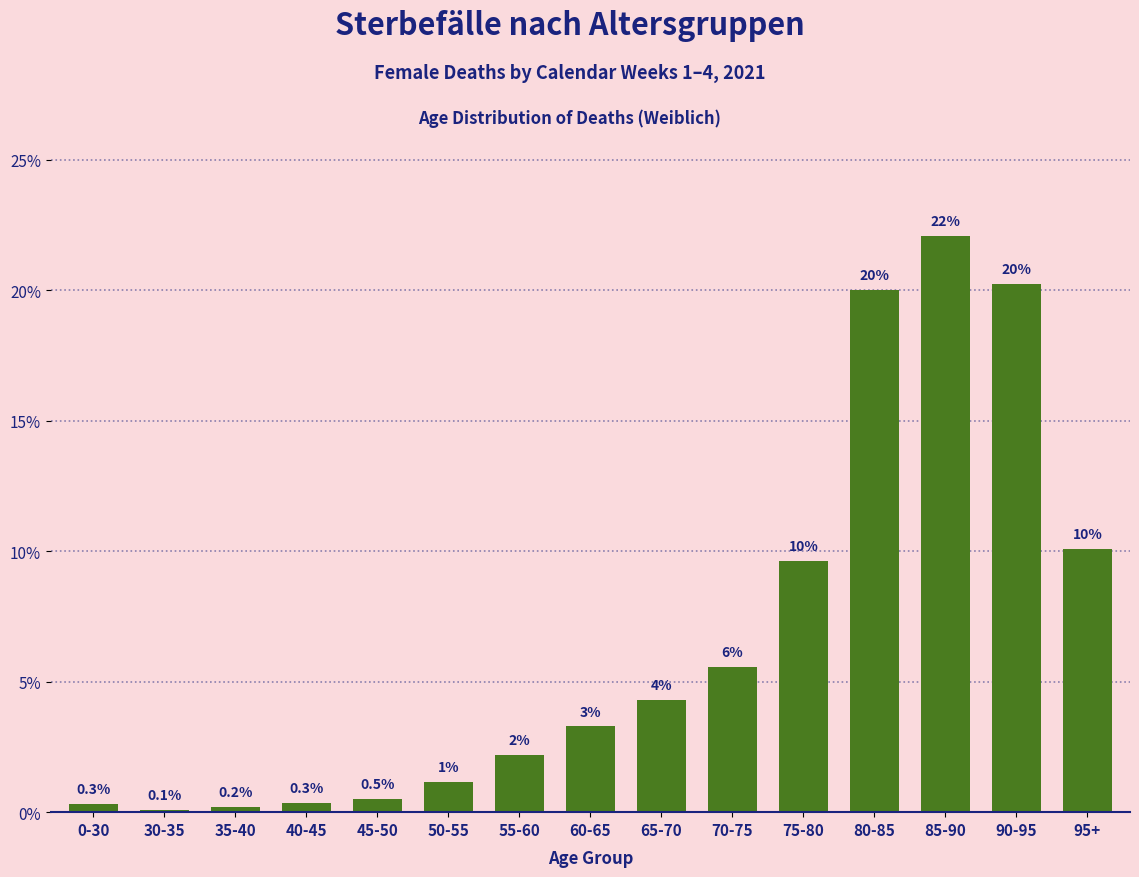

What is the label of the 3rd bar from the left?

35-40